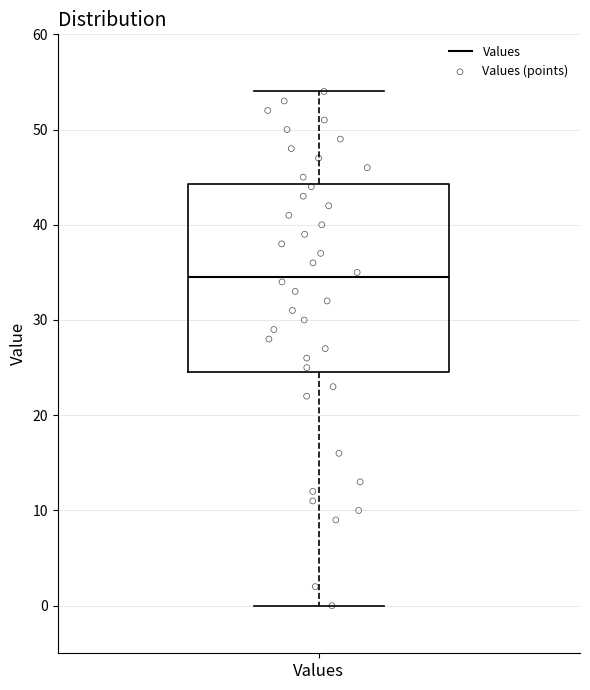

Transcribe this box plot: give where the median line is, the range the box spans, and where the two whiskers end, as read against the y-axis. The values are not printed on the chart, so give them approximately, as read against the axis.

median 35, box 25 to 44, whiskers 0 to 54